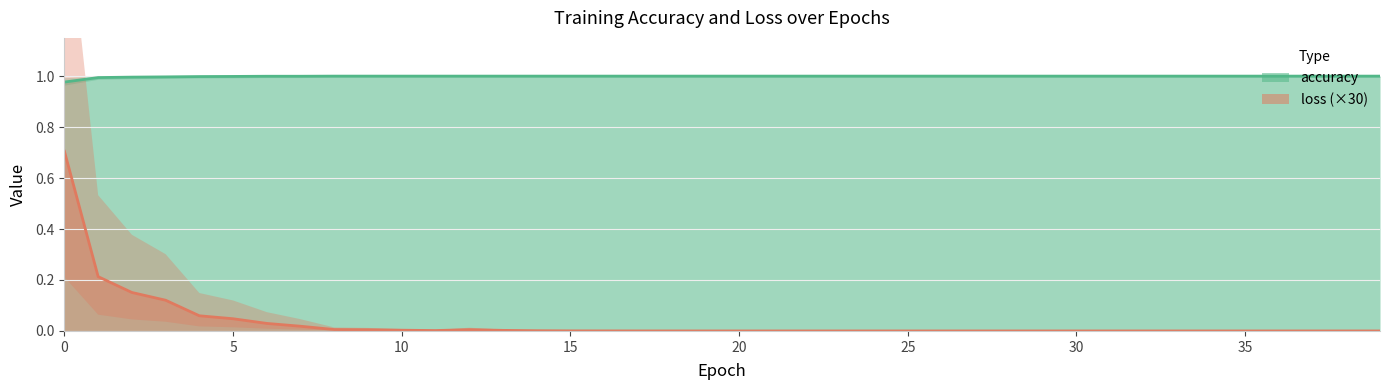

What is the sum of all accuracy values?

40.0